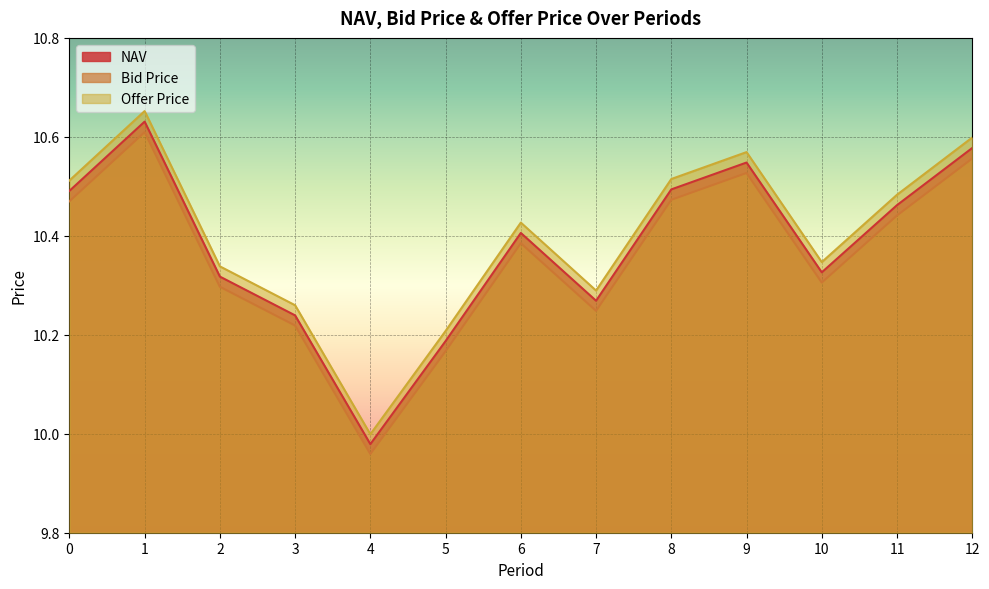

How many lines are shown in the chart?

3